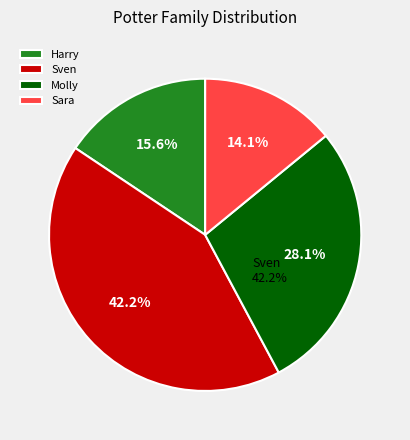

To the nearest percent, what is the difference between the largest and smallest slice percentages?

28%